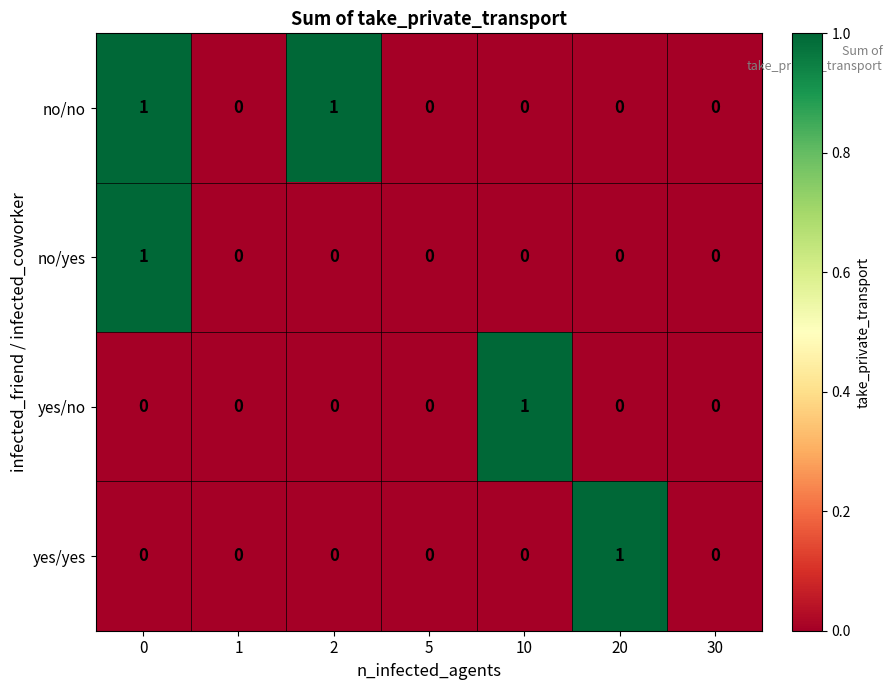

Reading right to left, list all the values displayed in this chart.

no/no: 0	0	0	0	1	0	1
no/yes: 0	0	0	0	0	0	1
yes/no: 0	0	1	0	0	0	0
yes/yes: 0	1	0	0	0	0	0